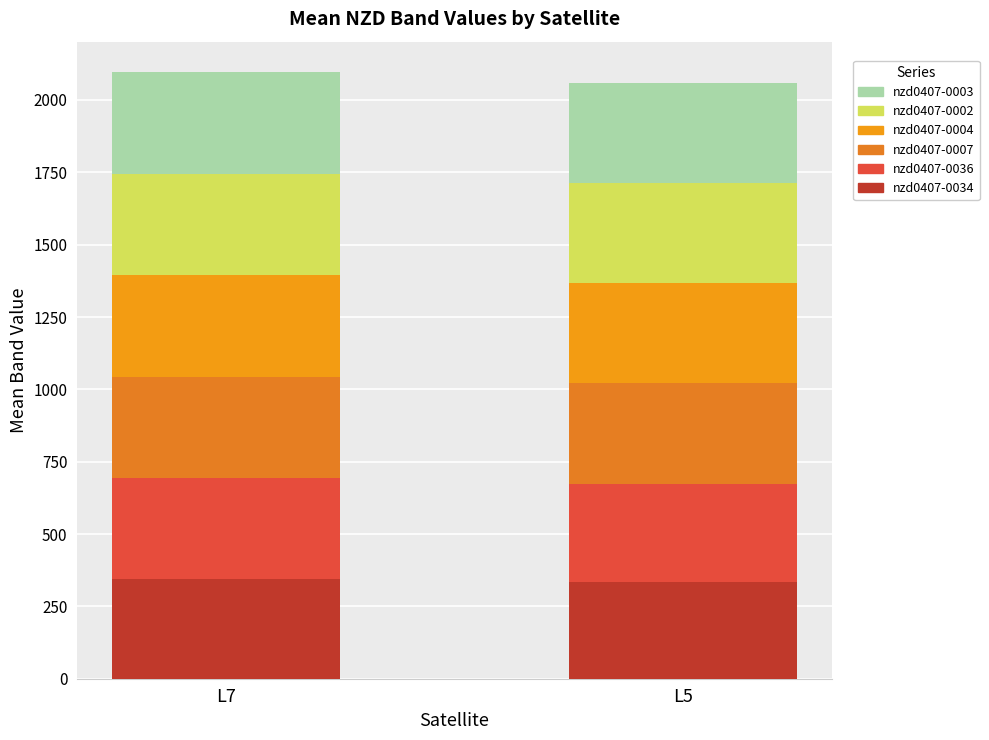

What are all the series names shown in the legend?

nzd0407-0003, nzd0407-0002, nzd0407-0004, nzd0407-0007, nzd0407-0036, nzd0407-0034